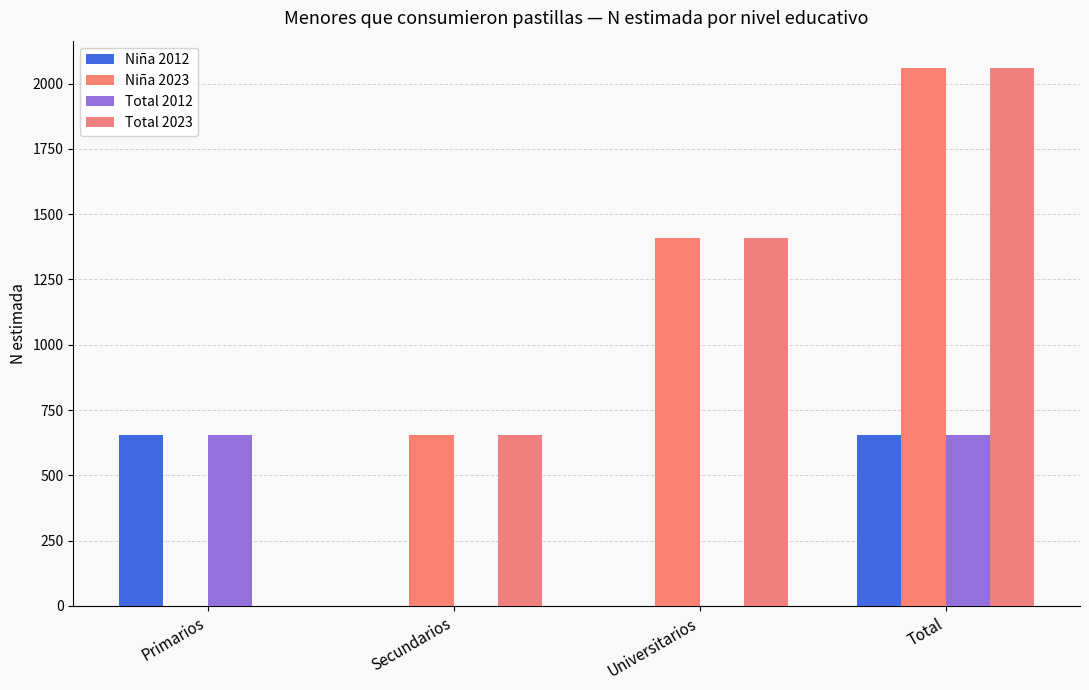

True or false: Niña 2023 has a value of 180 at Secundarios.

False